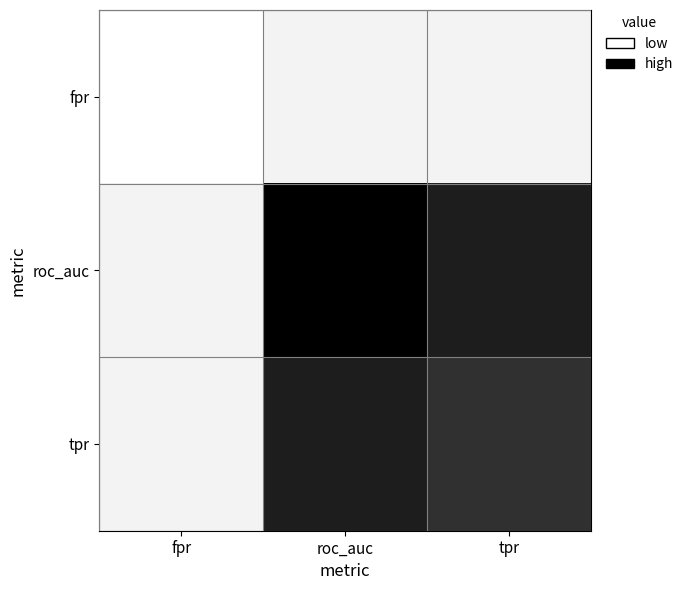

What is the difference between the highest and lowest values at tpr?

0.8